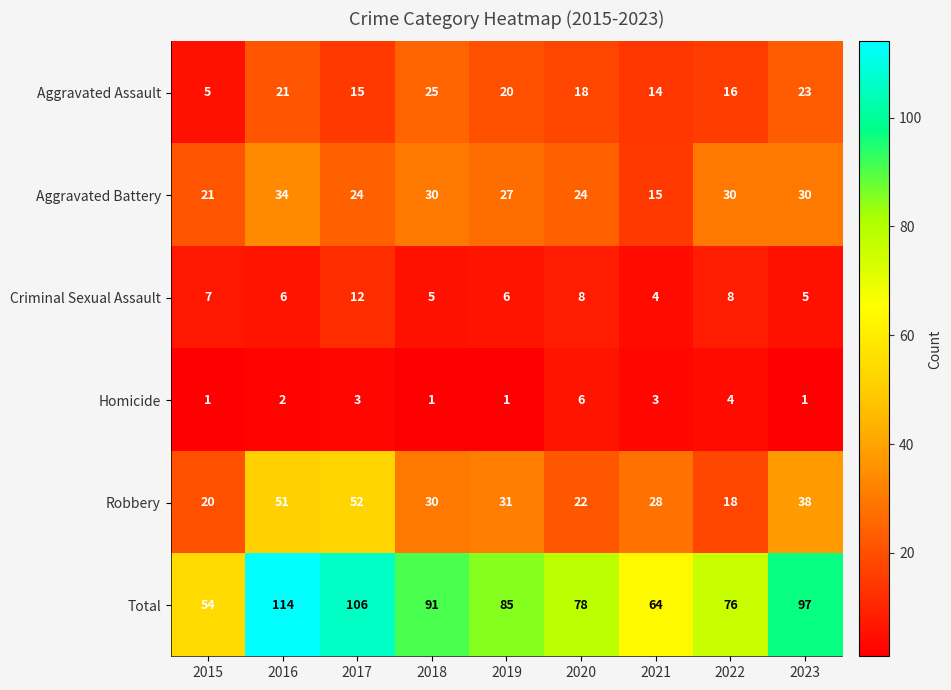

True or false: Criminal Sexual Assault has a value of 3 at 2018.

False